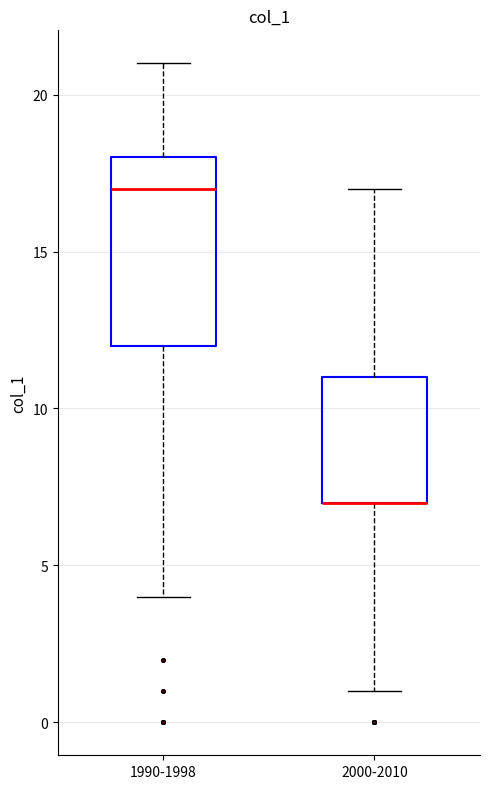

Reading left to right, transcribe this box plot: for each box, give where its median line is, the range the box spans, and where its two whiskers end, as read against the y-axis. The values are not printed on the chart, so give them approximately, as read against the axis.

1990-1998: median 17, box 12 to 18, whiskers 4 to 21
2000-2010: median 7 (drawn on the box's lower edge), box 7 to 11, whiskers 1 to 17